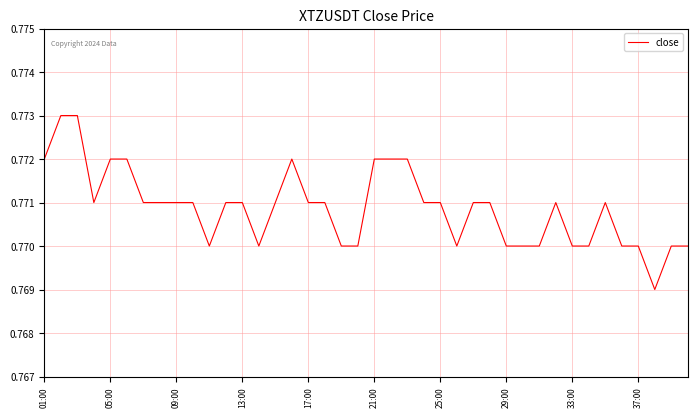

Does the chart display data point markers on the line(s)?

No